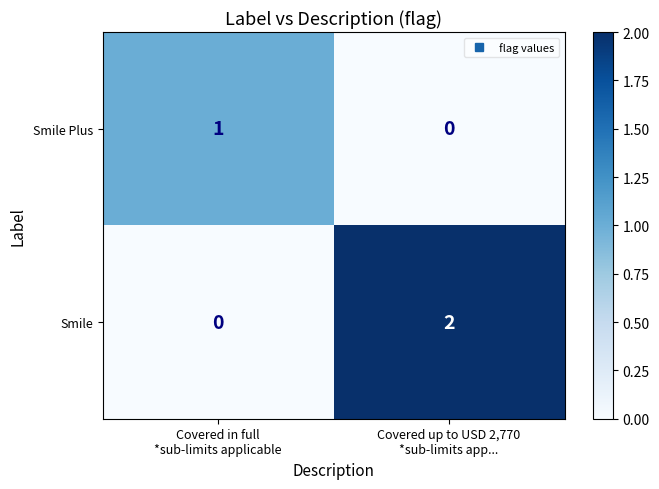

Reading left to right, extract all data points from this chart.

Smile Plus: 1	0
Smile: 0	2